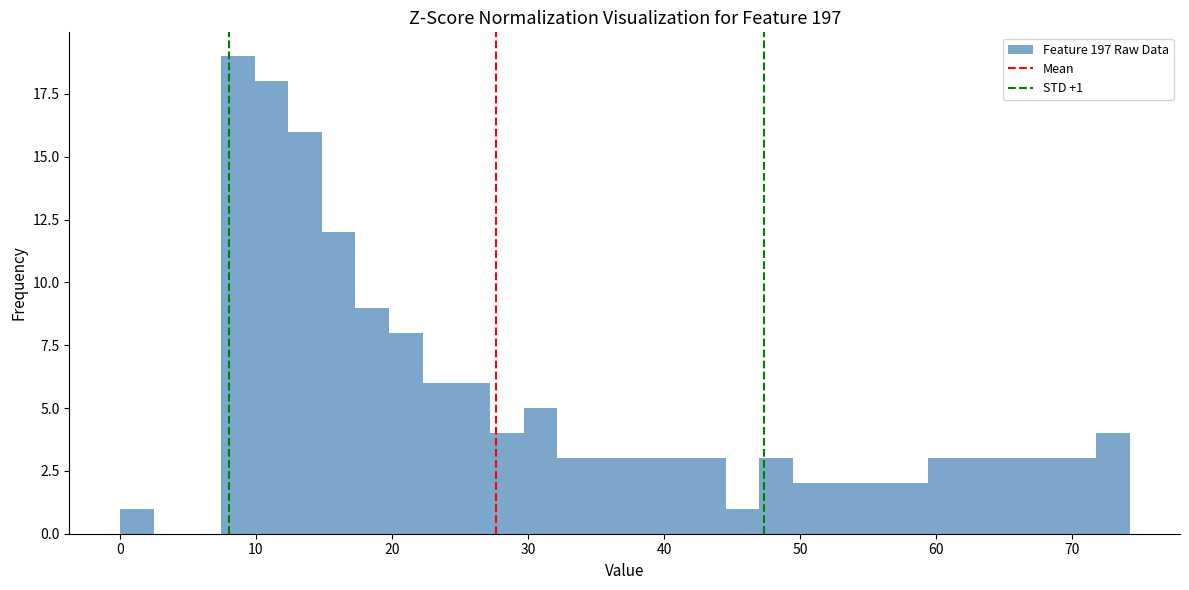

Read against the x-axis, roughly where is the centre of the tallest bar?

9